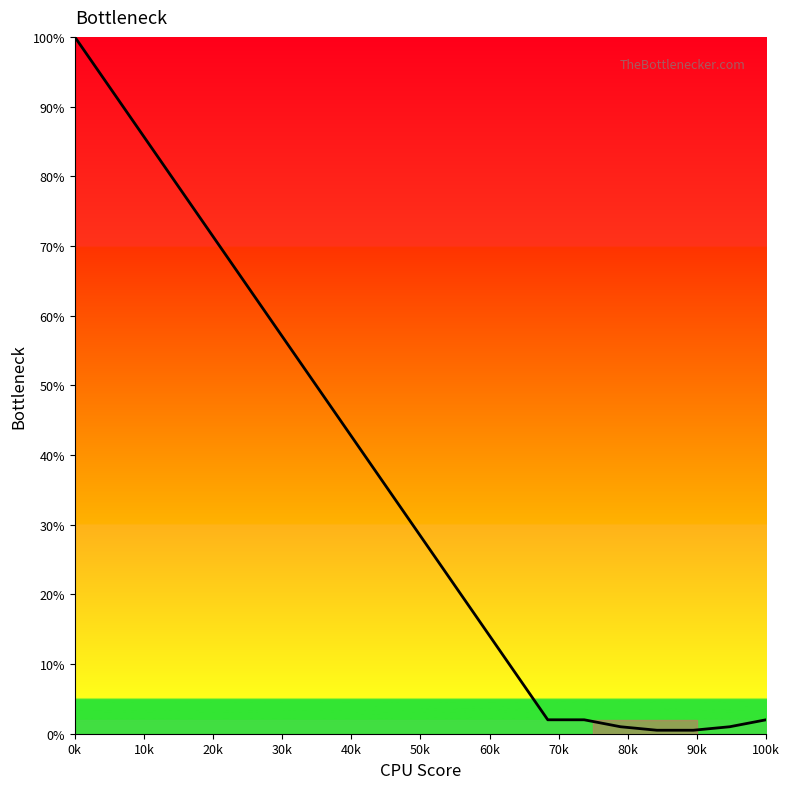

What is the maximum value shown in the chart?

100.0